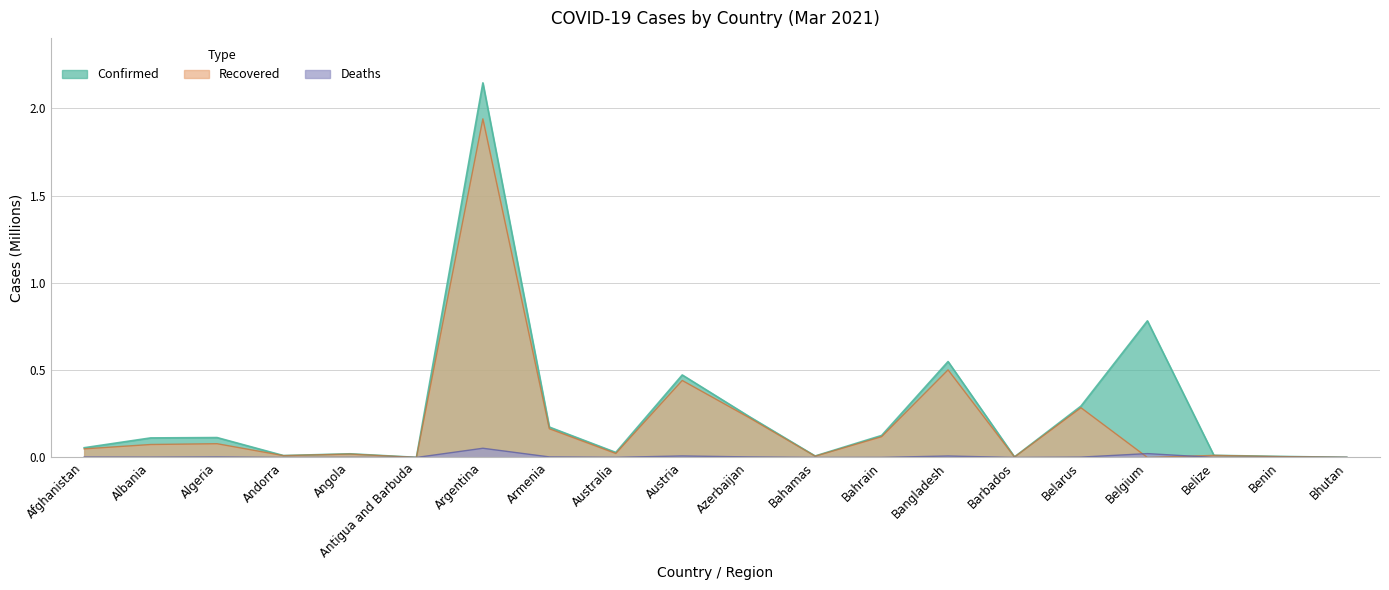

Reading left to right, list all the values displayed in this chart.

Confirmed: 0.1	0.1	0.1	0.0	0.0	0.0	2.1	0.2	0.0	0.5	0.2	0.0	0.1	0.5	0.0	0.3	0.8	0.0	0.0	0.0
Recovered: 0.0	0.1	0.1	0.0	0.0	0.0	1.9	0.2	0.0	0.4	0.2	0.0	0.1	0.5	0.0	0.3	0.0	0.0	0.0	0.0
Deaths: 0.0	0.0	0.0	0.0	0.0	0.0	0.1	0.0	0.0	0.0	0.0	0.0	0.0	0.0	0.0	0.0	0.0	0.0	0.0	0.0